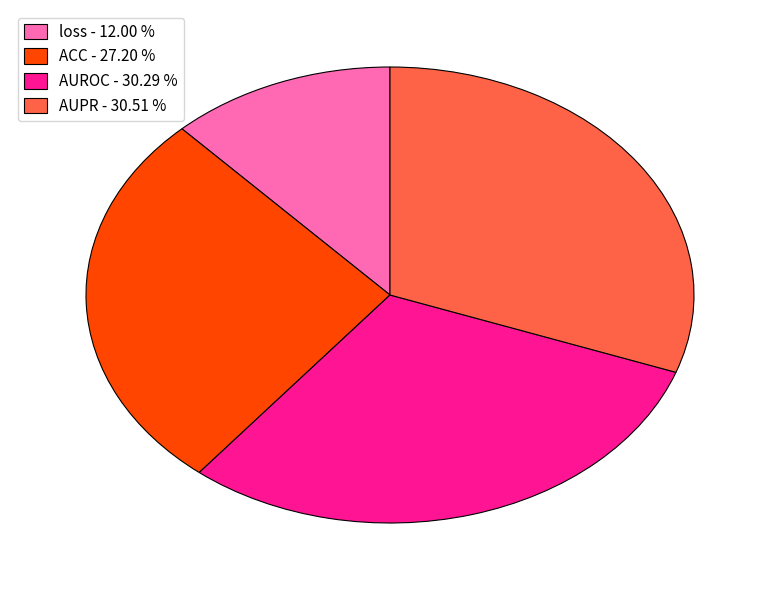

How many slices are in this pie chart?

4